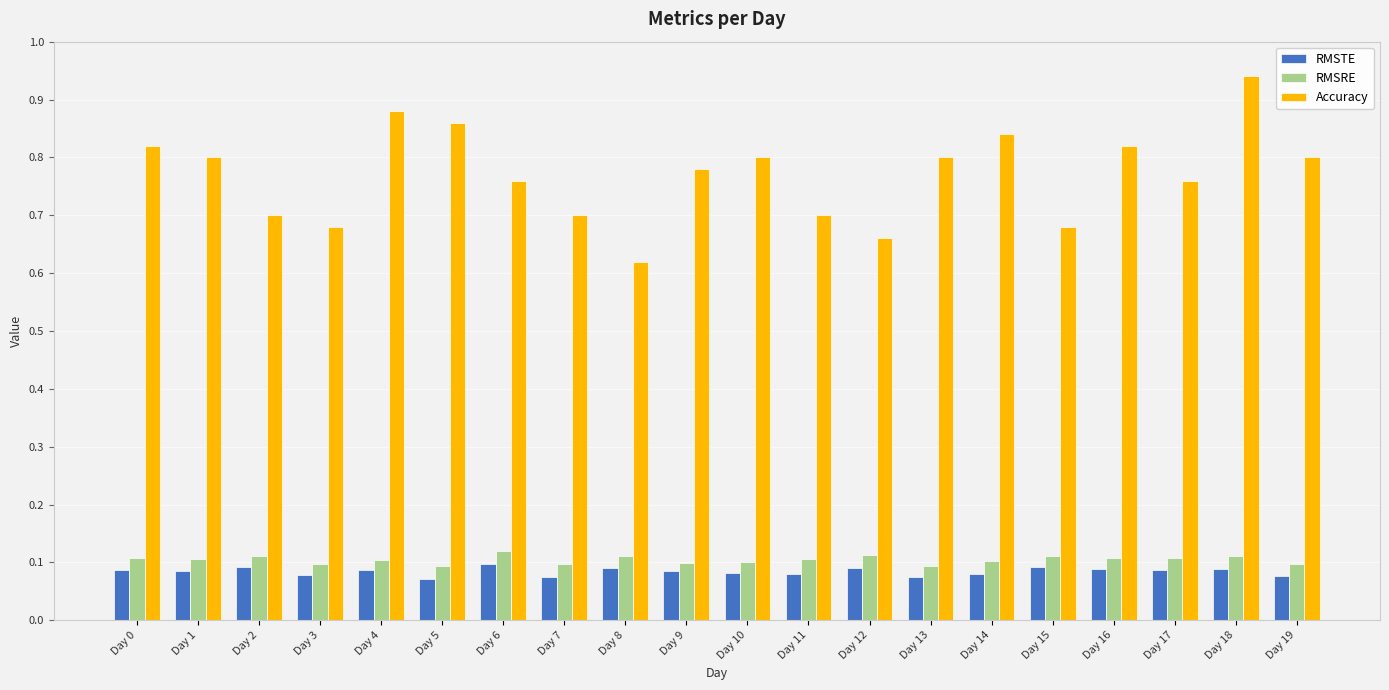

Which series has the widest spread of values?

Accuracy